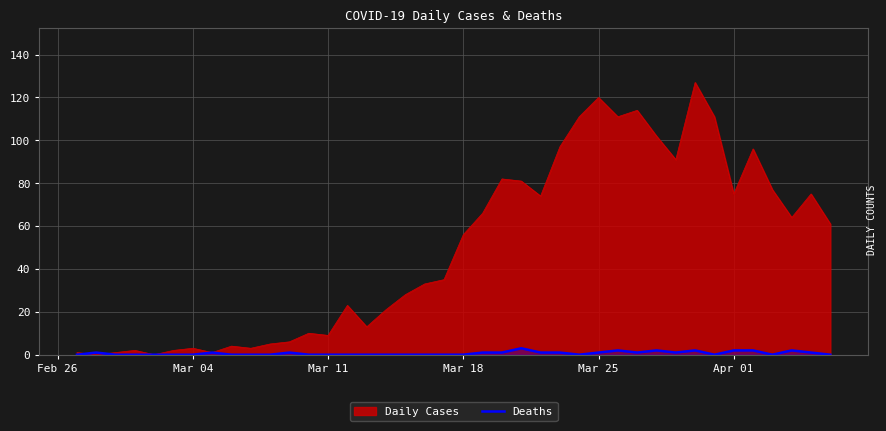

What is the difference between the second highest and second lowest values?

2